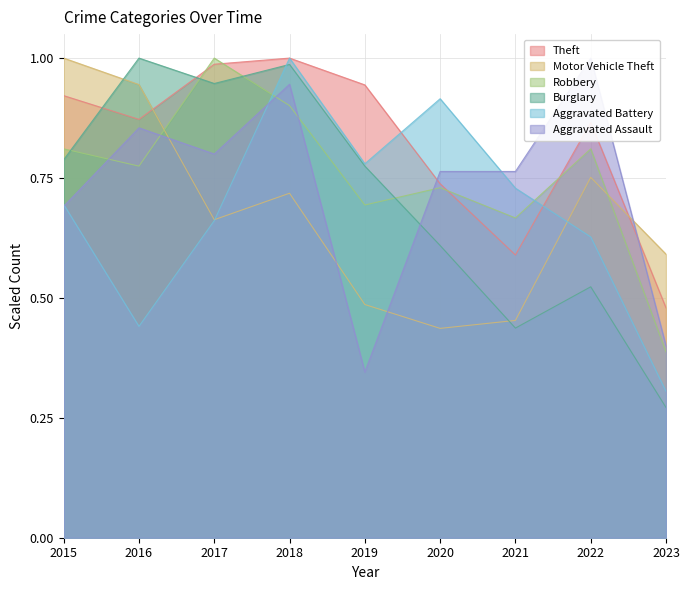

At which category does Motor Vehicle Theft reach its first local valley?

2017